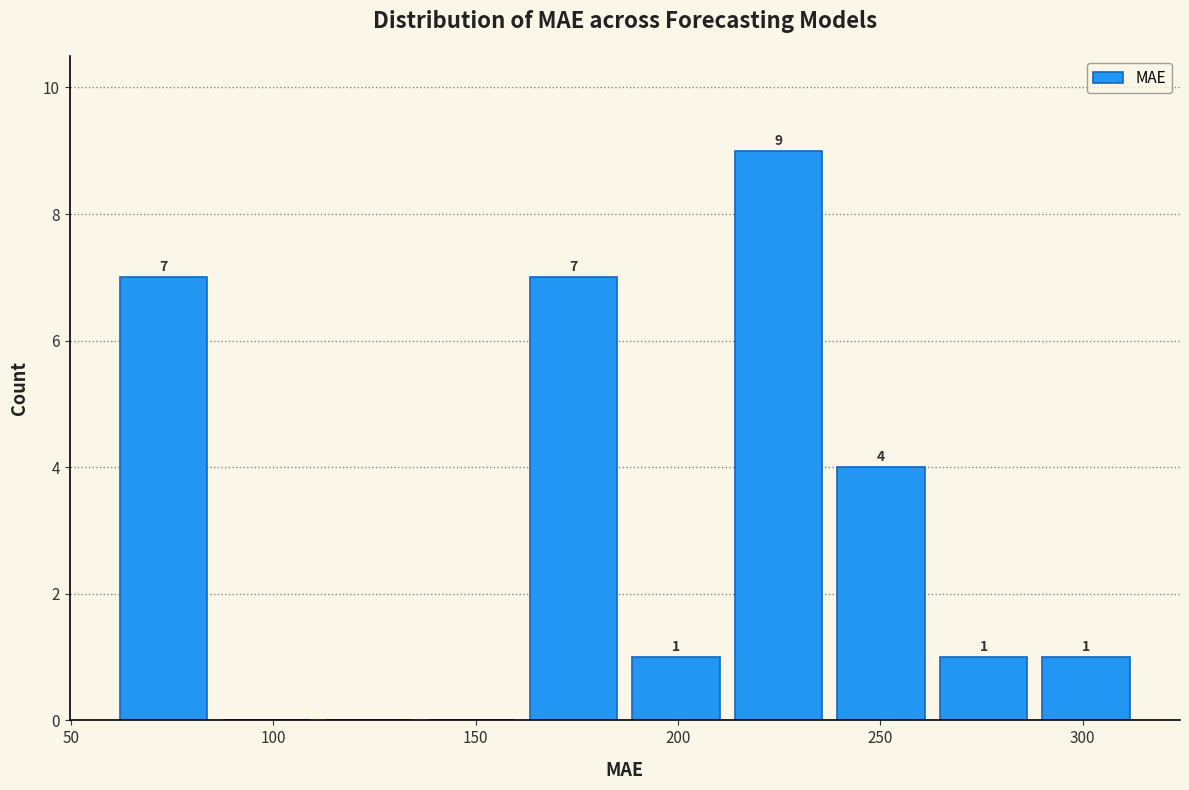

Over which range of the x-axis is the bar tallest?

210 to 240